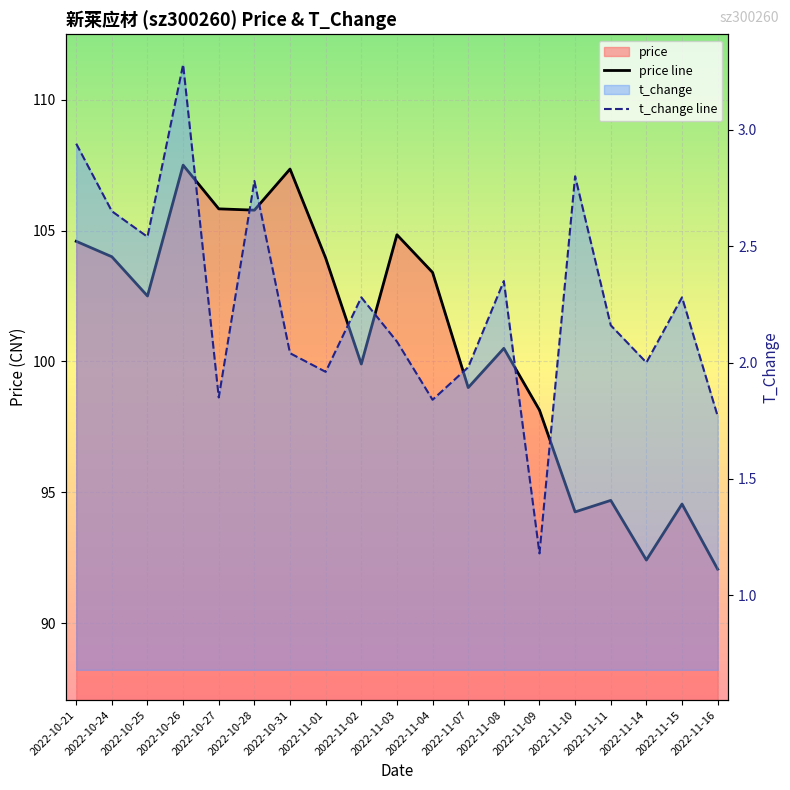

Reading left to right, list all the values displayed in this chart.

price line: 2022-10-21=104.6	2022-10-24=104.0	2022-10-25=102.5	2022-10-26=107.5	2022-10-27=105.8	2022-10-28=105.8	2022-10-31=107.3	2022-11-01=104.0	2022-11-02=99.9	2022-11-03=104.8	2022-11-04=103.4	2022-11-07=99.0	2022-11-08=100.5	2022-11-09=98.1	2022-11-10=94.2	2022-11-11=94.7	2022-11-14=92.4	2022-11-15=94.5	2022-11-16=92.1
t_change line: 2022-10-21=2.9	2022-10-24=2.6	2022-10-25=2.5	2022-10-26=3.3	2022-10-27=1.9	2022-10-28=2.8	2022-10-31=2.0	2022-11-01=2.0	2022-11-02=2.3	2022-11-03=2.1	2022-11-04=1.8	2022-11-07=2.0	2022-11-08=2.4	2022-11-09=1.2	2022-11-10=2.8	2022-11-11=2.2	2022-11-14=2.0	2022-11-15=2.3	2022-11-16=1.8